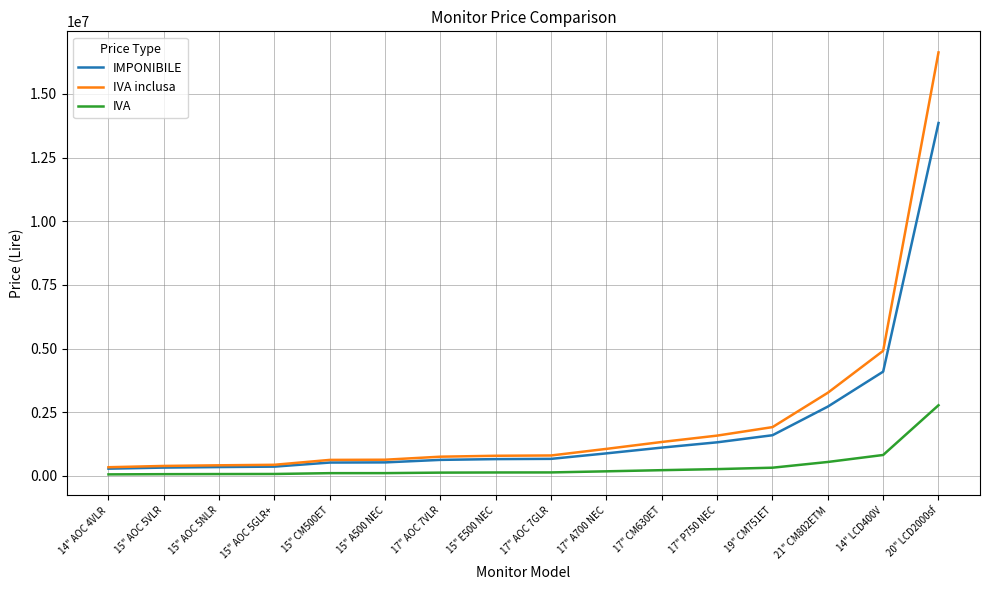

Rank the series by their average value, from highest to lowest.

IVA inclusa, IMPONIBILE, IVA